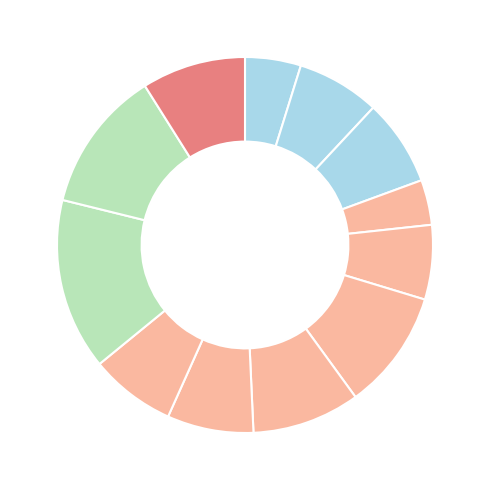

To the nearest percent, what is the difference between the largest and smallest slice percentages?

11%